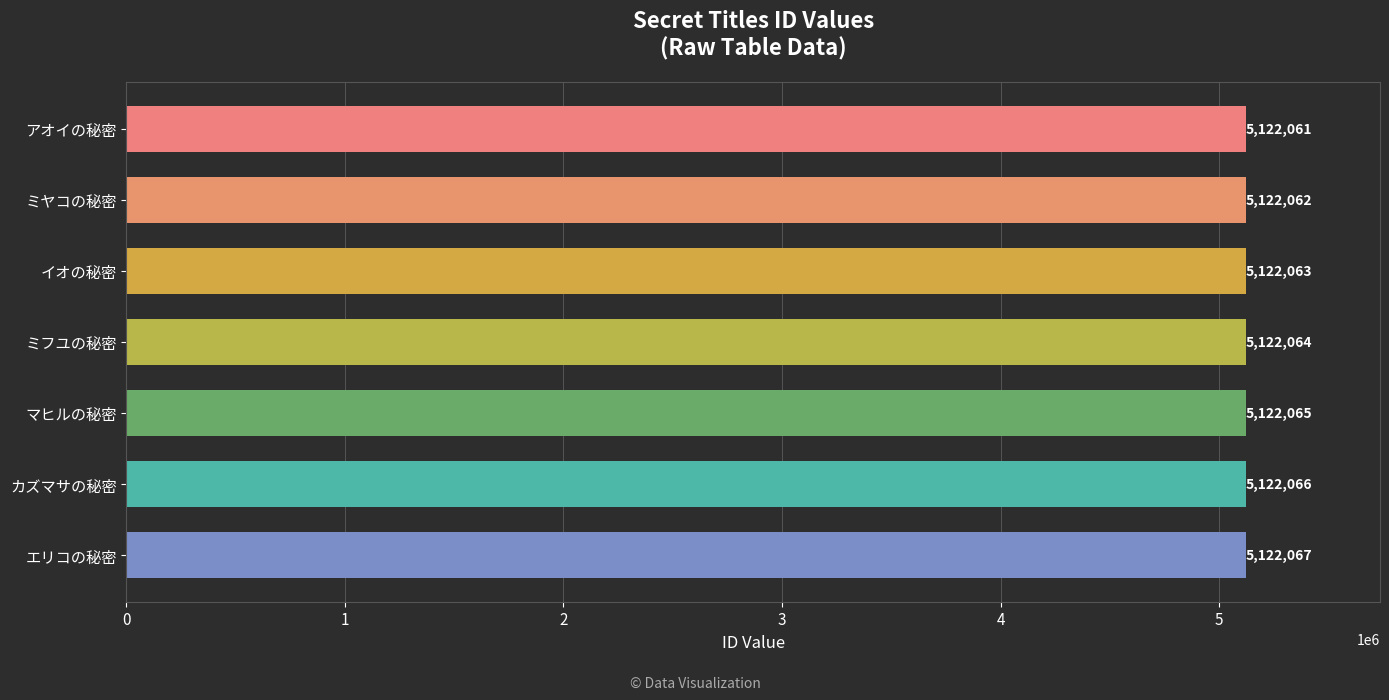

What is the difference between the second highest and minimum values?

5